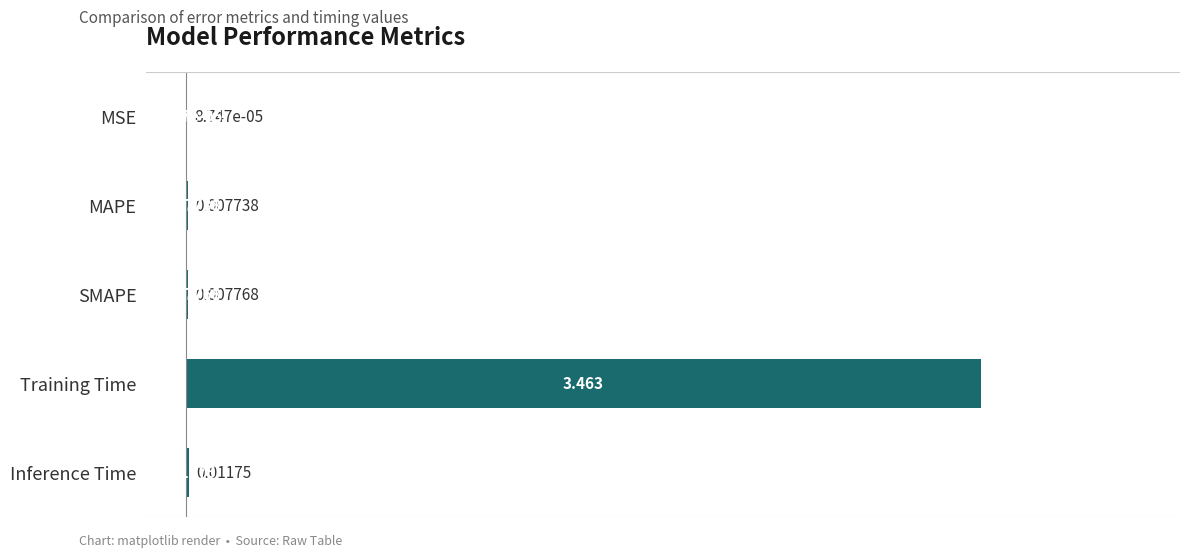

Which label corresponds to the largest value in the chart?

Training Time